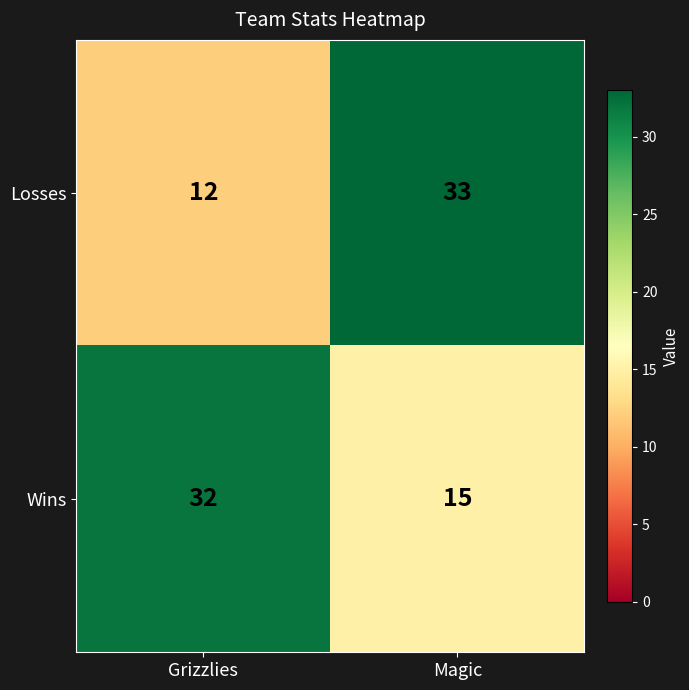

What is the minimum value shown in the chart?

12